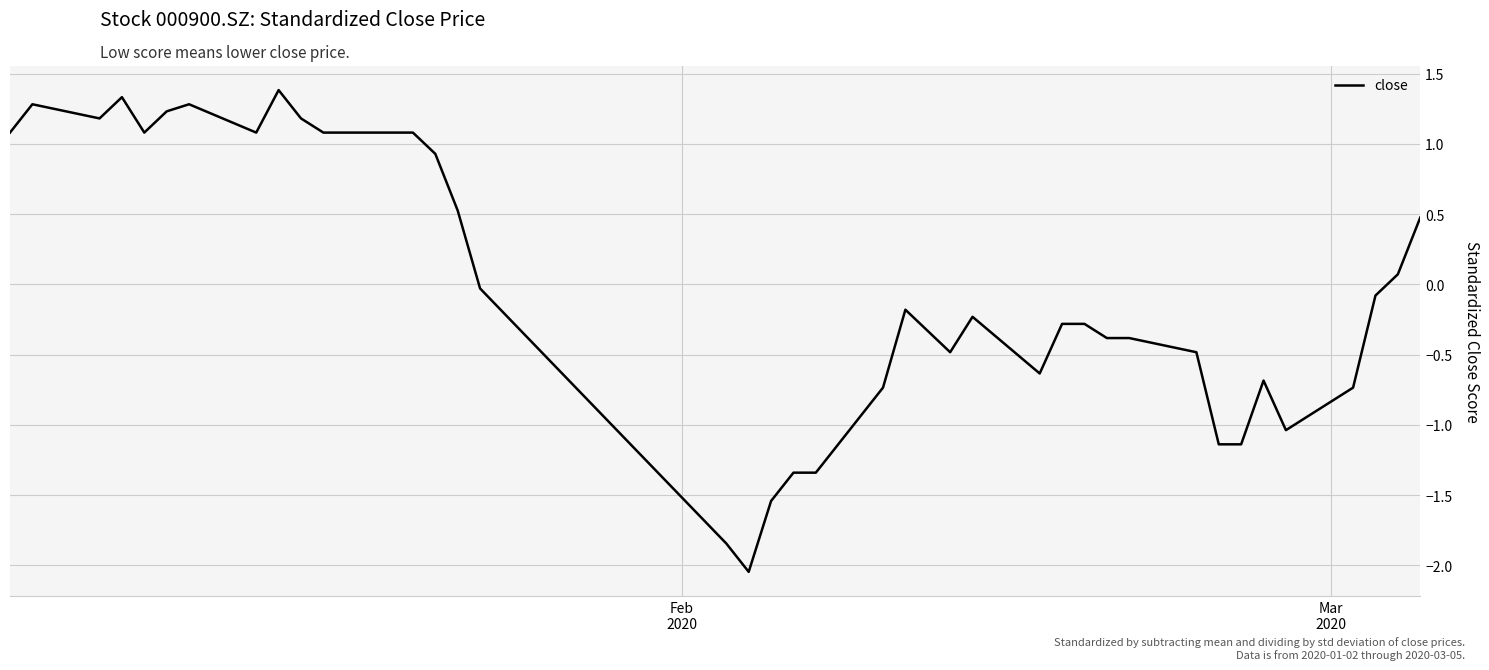

What is the maximum value shown in the chart?

1.4